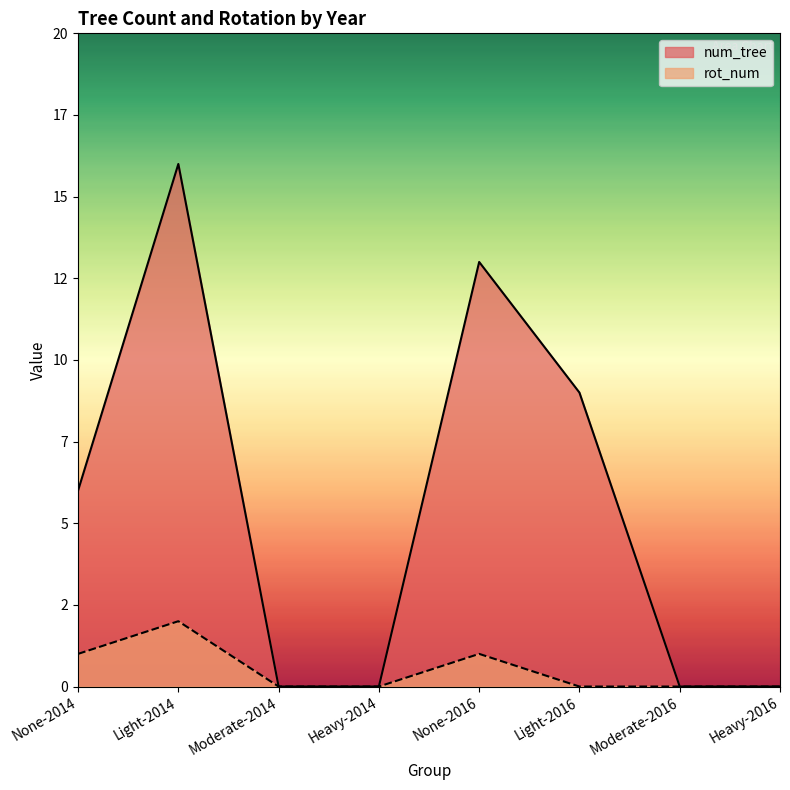

At how many categories does at least one series exceed 1?

4